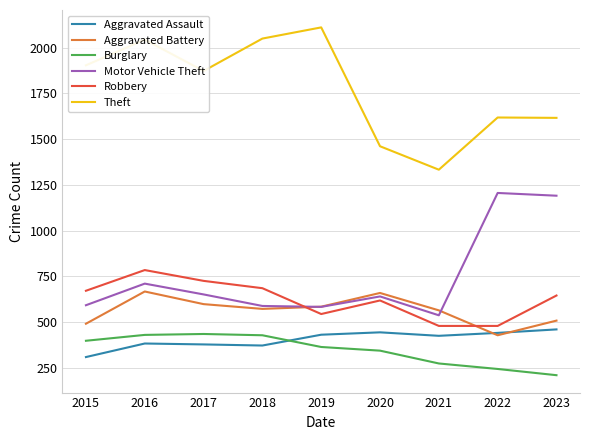

What is the maximum value shown in the chart?

2110